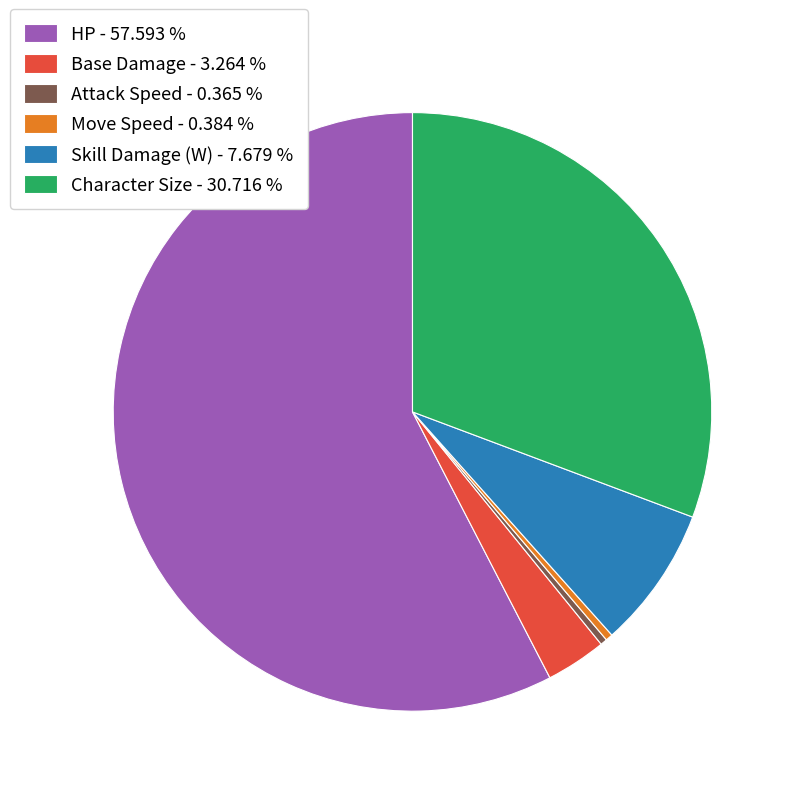

How many slices are in this pie chart?

6